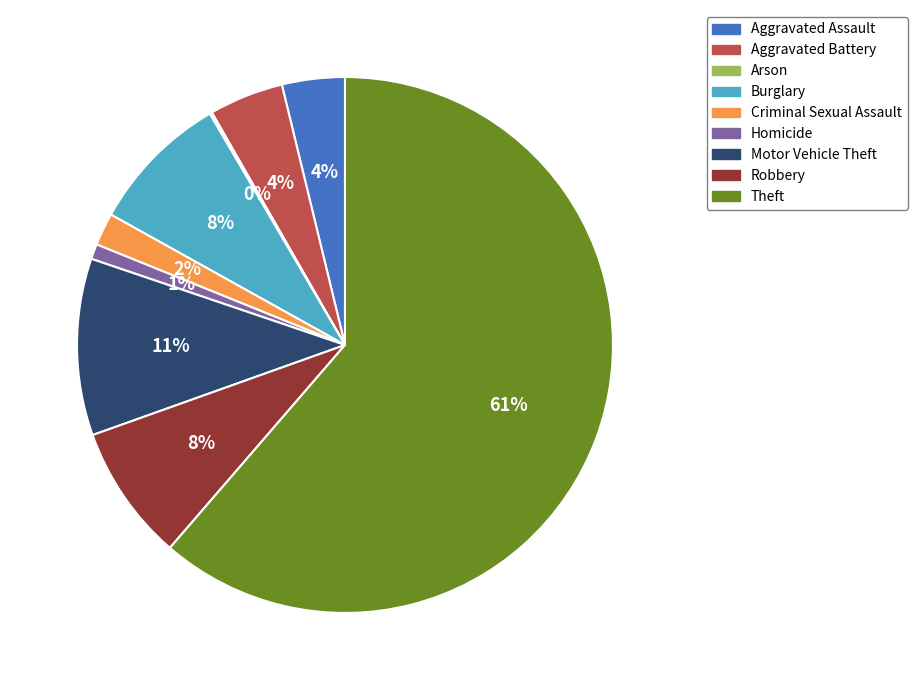

Is the sum of Criminal Sexual Assault and Theft greater than half?

Yes